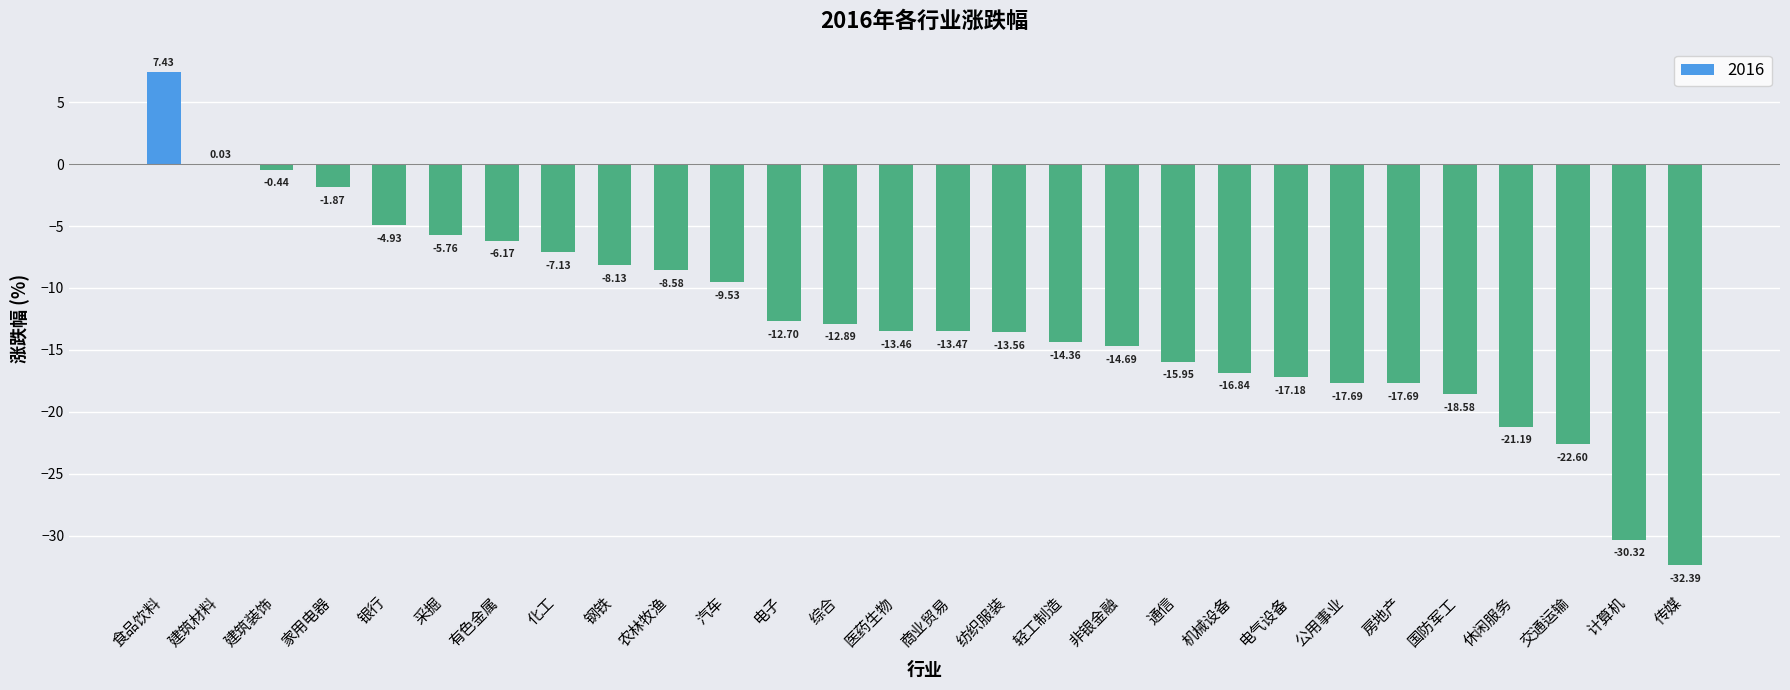

What is the change in value from 休闲服务 to 交通运输?

-1.4